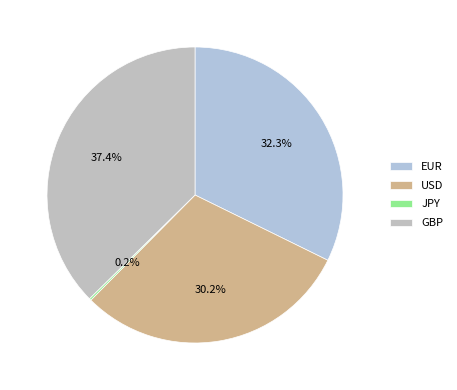

To the nearest percent, what portion does EUR represent?

32%